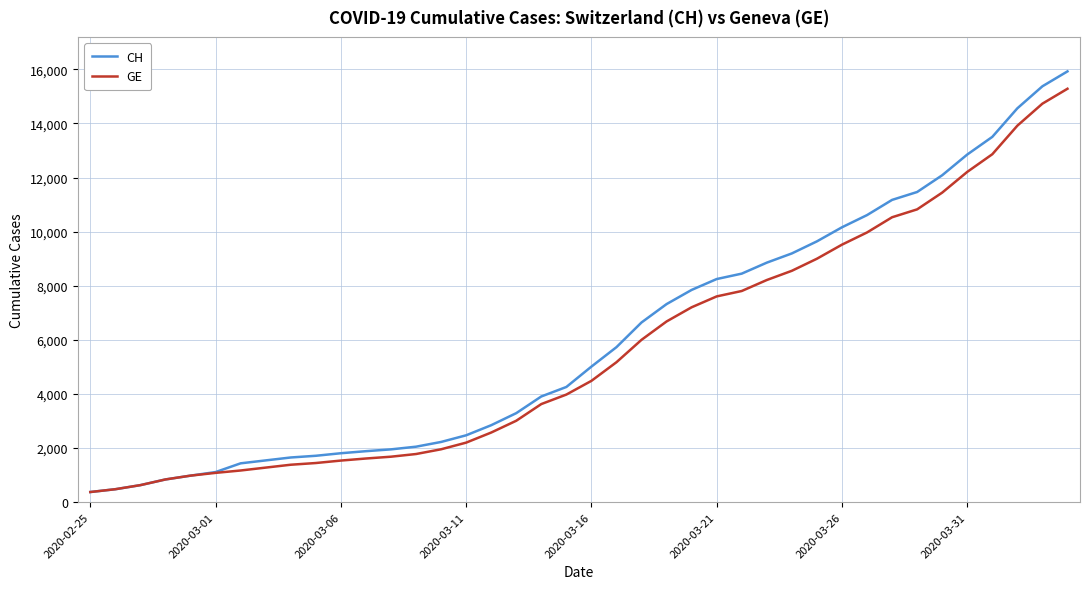

What is the maximum value for GE?

15284